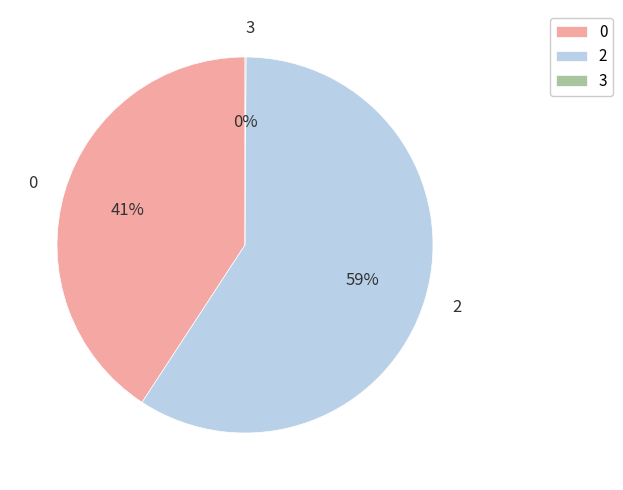

To the nearest percent, what portion does 0 represent?

41%